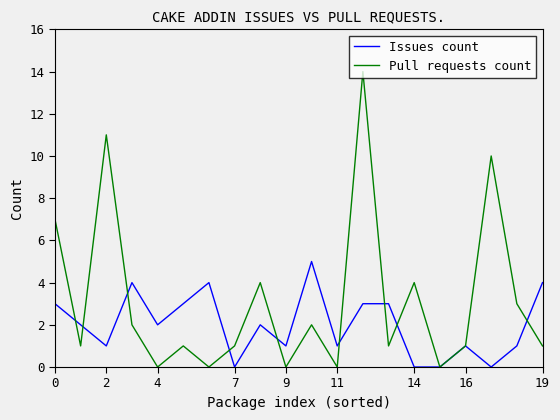

Does the chart have visible grid lines?

No